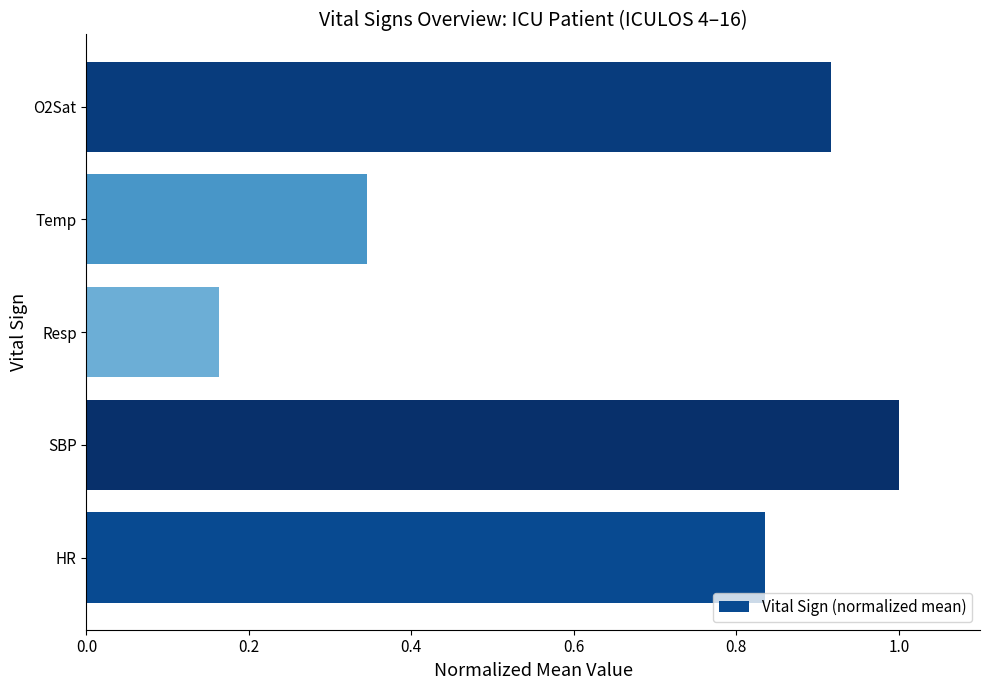

Rank the categories by value from highest to lowest.

SBP, O2Sat, HR, Temp, Resp